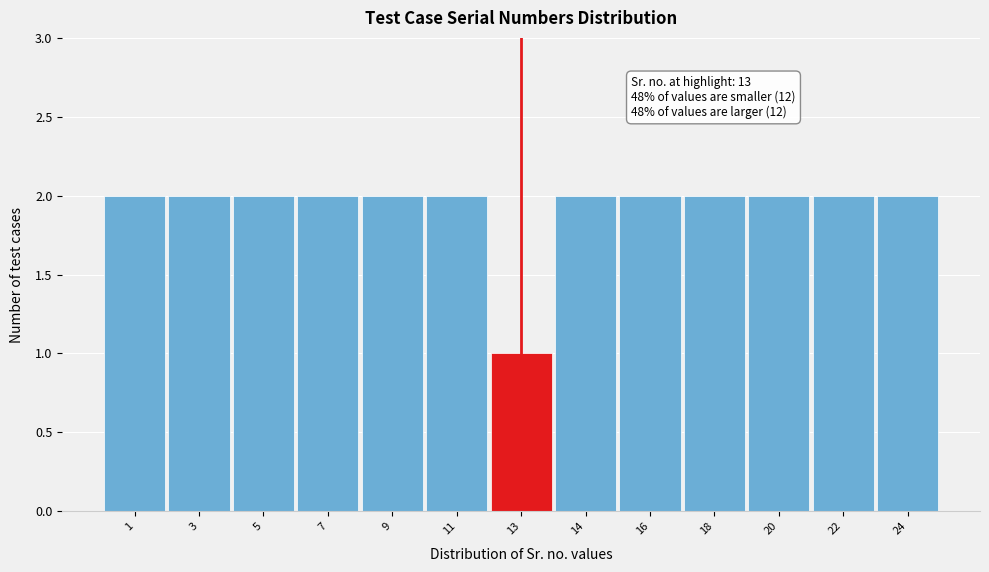

Reading right to left, transcribe all the data shown in this chart.

24=2	22=2	20=2	18=2	16=2	14=2	13=1	11=2	9=2	7=2	5=2	3=2	1=2